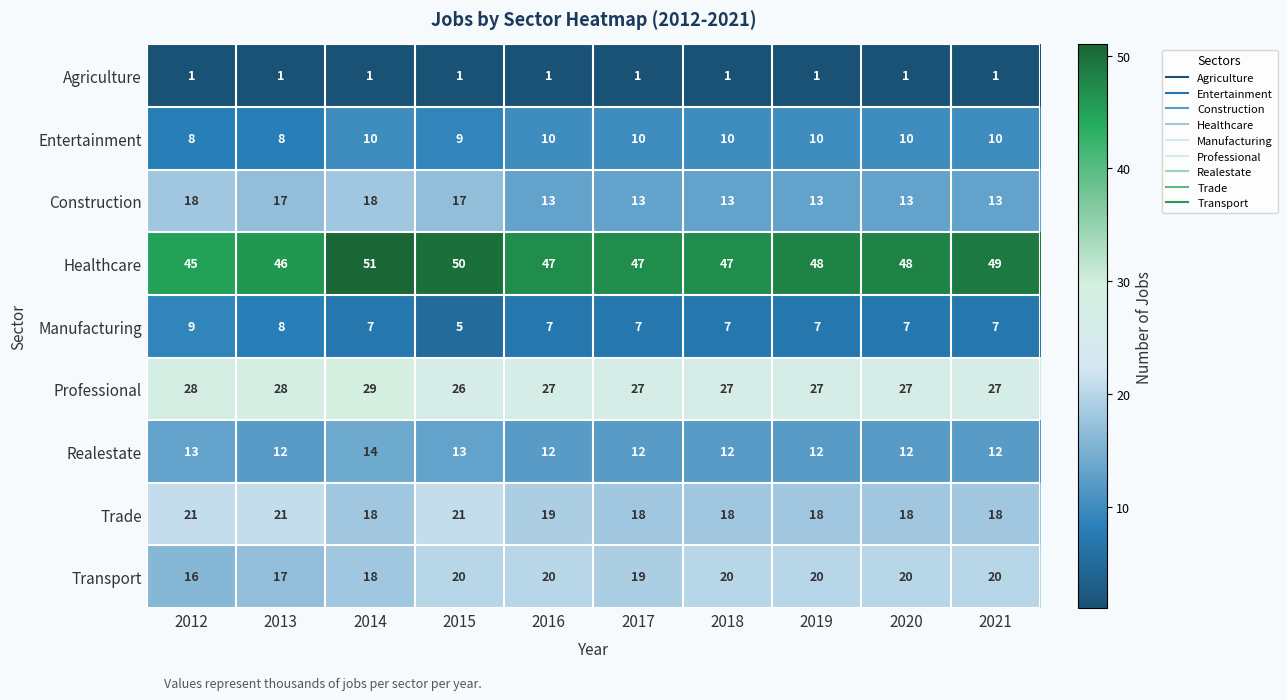

How many series are shown in this chart?

9